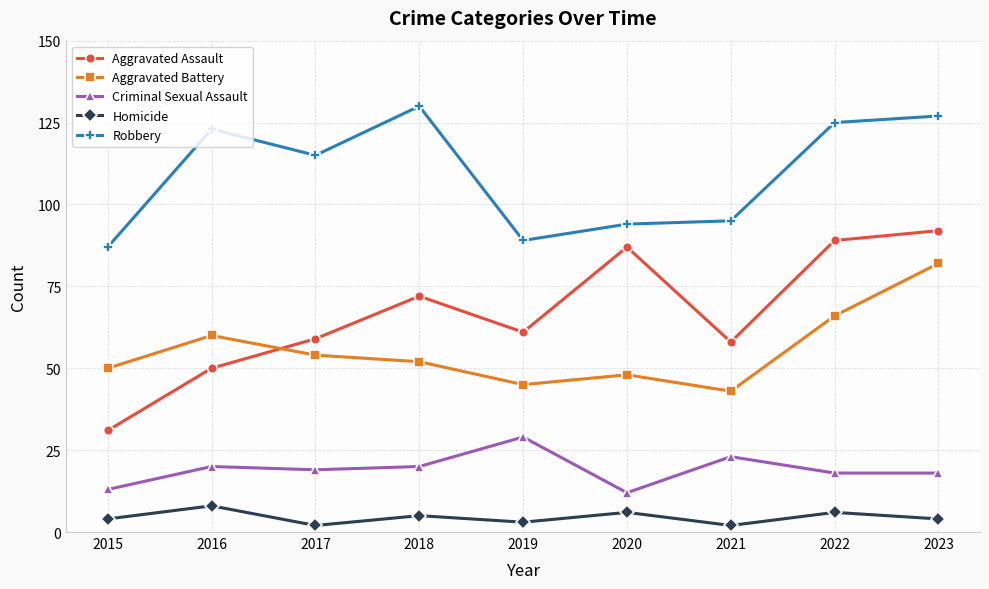

Which series has the widest spread of values?

Aggravated Assault